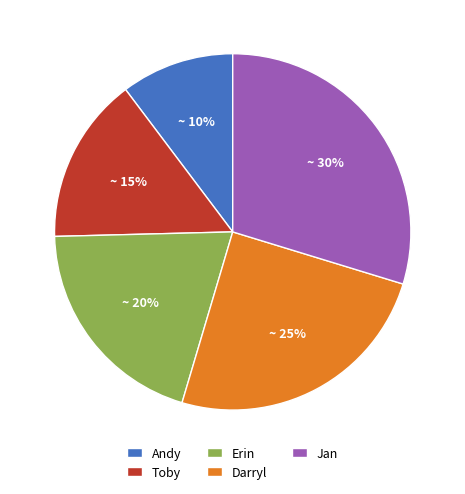

To the nearest percent, what is the average slice percentage?

20%